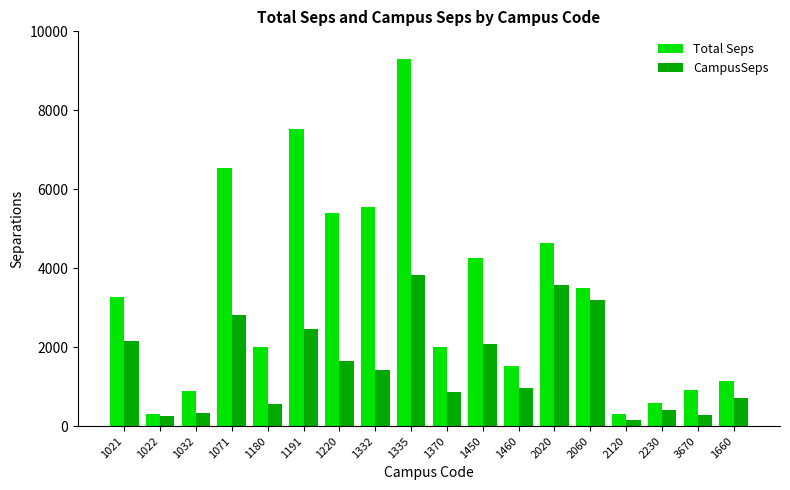

What is the sum of the CampusSeps values at 1180 and 1335?

4400.3